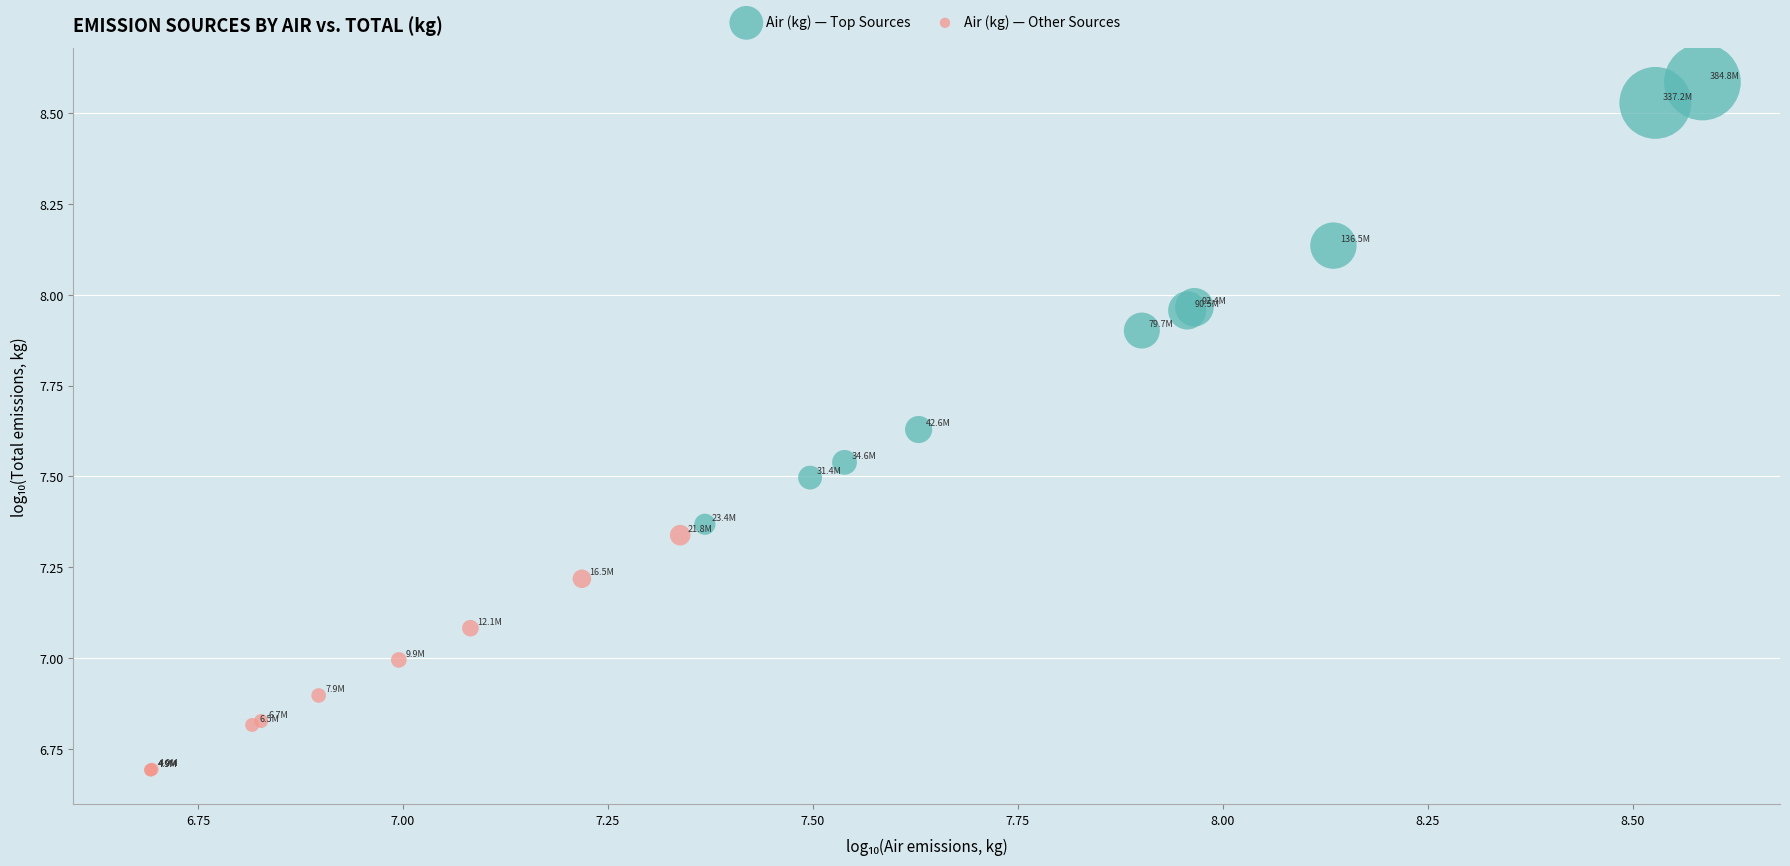

Which series reaches the minimum Y coordinate?

Air (kg) — Other Sources